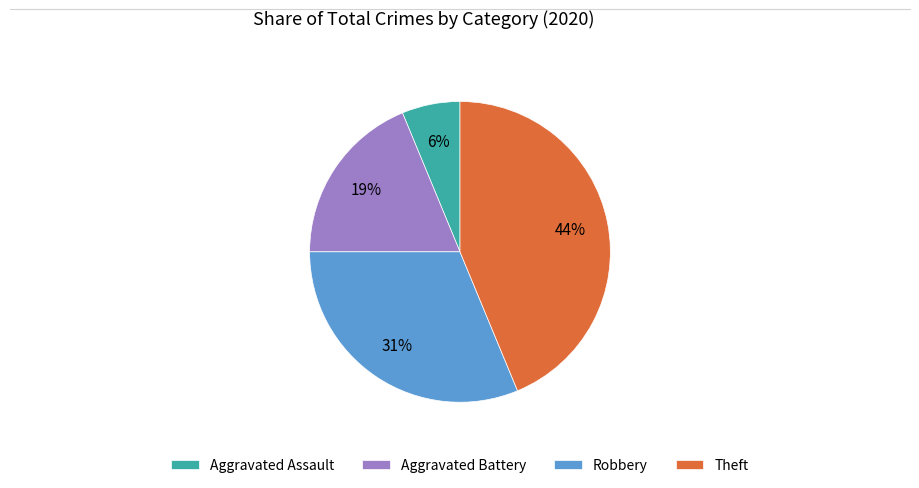

Which category has the biggest portion of the pie?

Theft